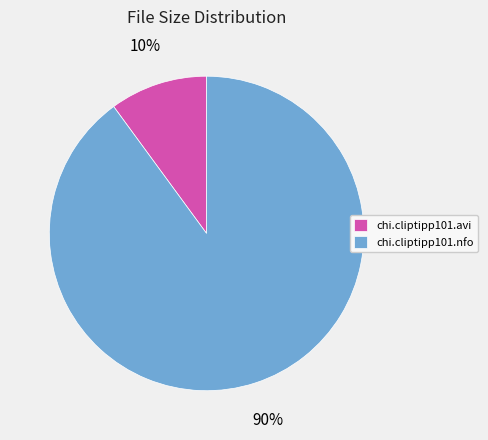

To the nearest percent, what is the difference between the chi.cliptipp101.nfo and chi.cliptipp101.avi slice percentages?

80%